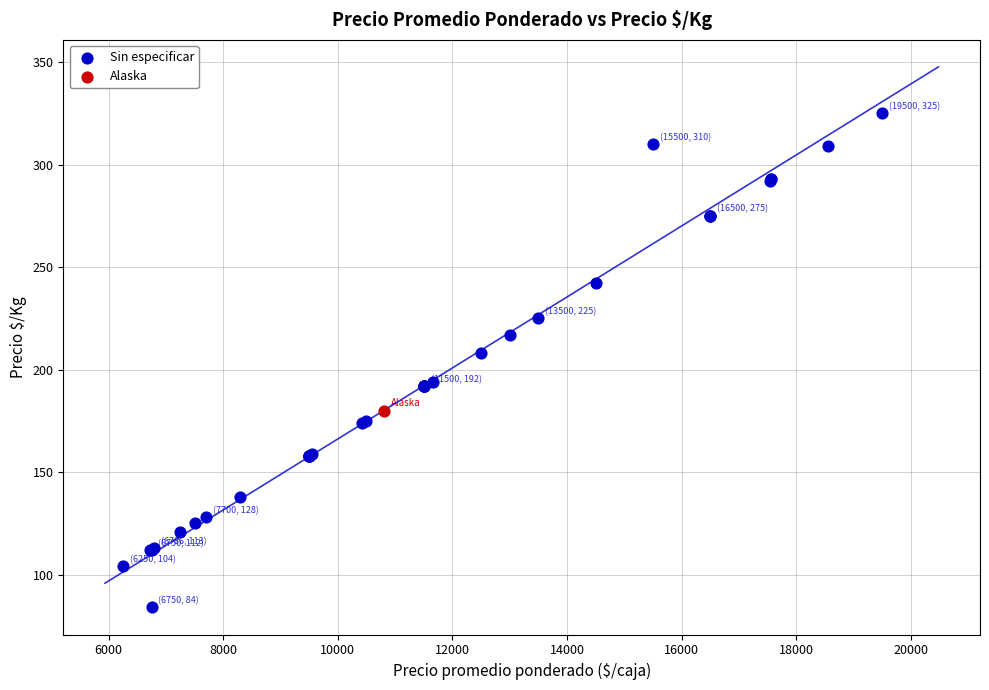

What are all the series names shown in the legend?

Sin especificar, Alaska